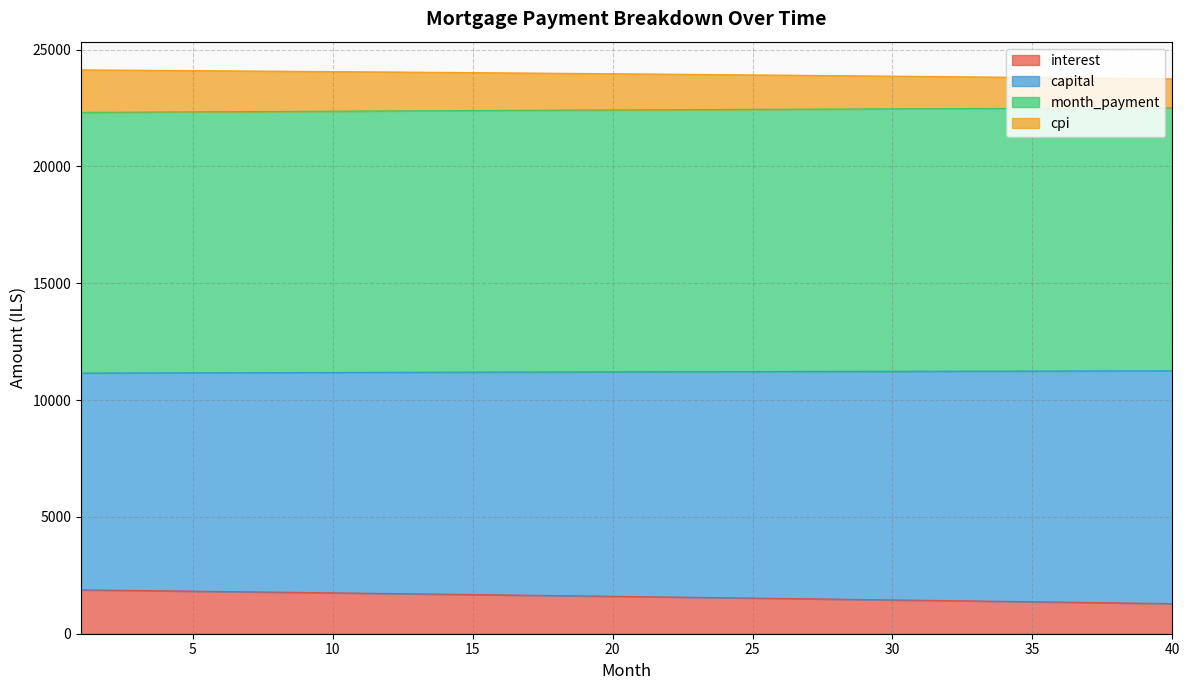

Which series changed the most between 28 and 30?

interest